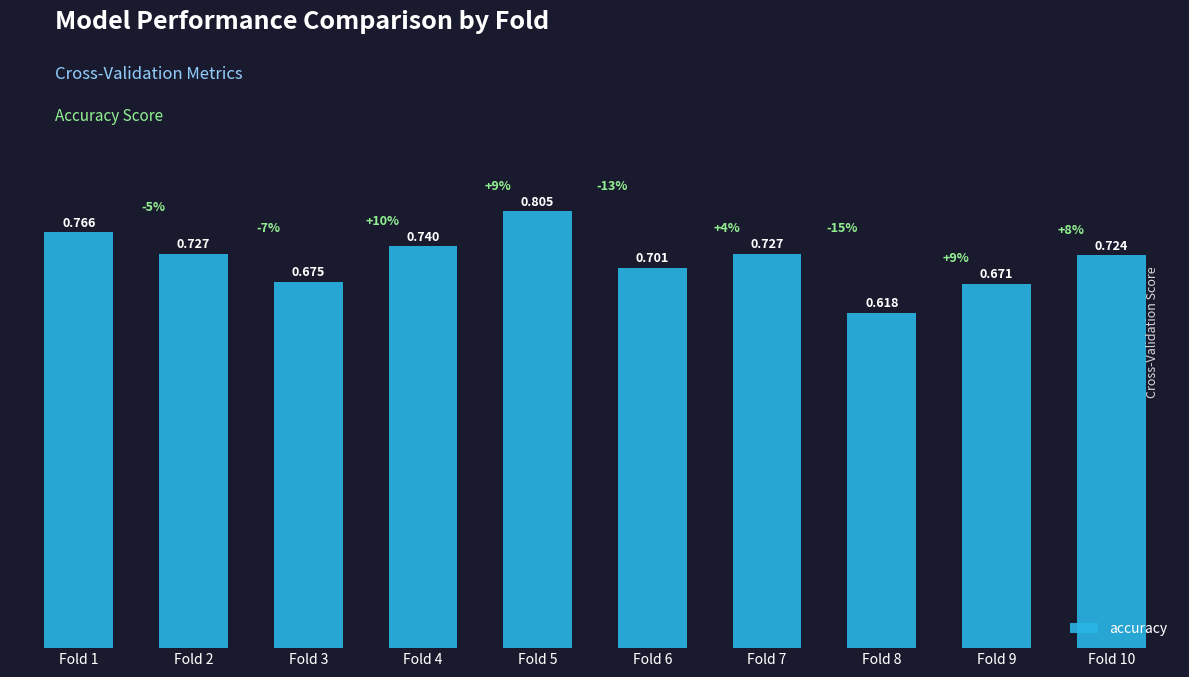

List the labels in order of value, smallest first.

Fold 8, Fold 9, Fold 3, Fold 6, Fold 10, Fold 2, Fold 7, Fold 4, Fold 1, Fold 5